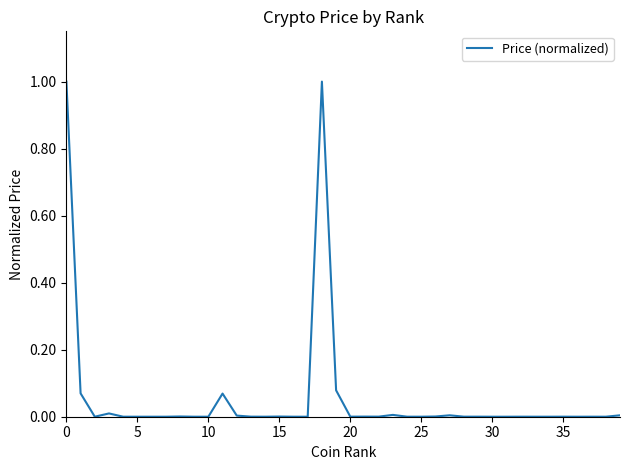

What is the greatest value displayed?

1.0